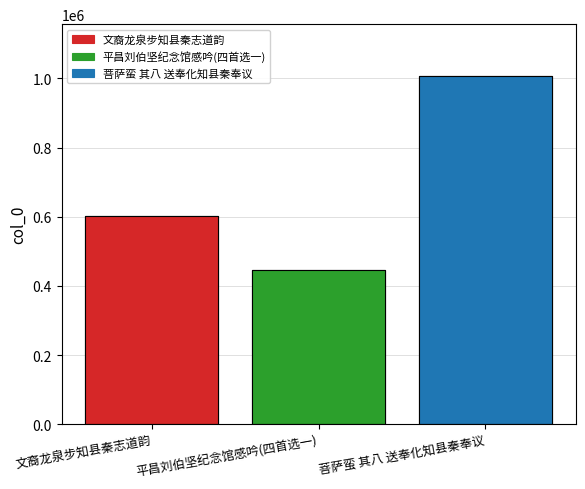

The value at 菩萨蛮 其八 送奉化知县秦奉议 is 1006003. True or false?

True